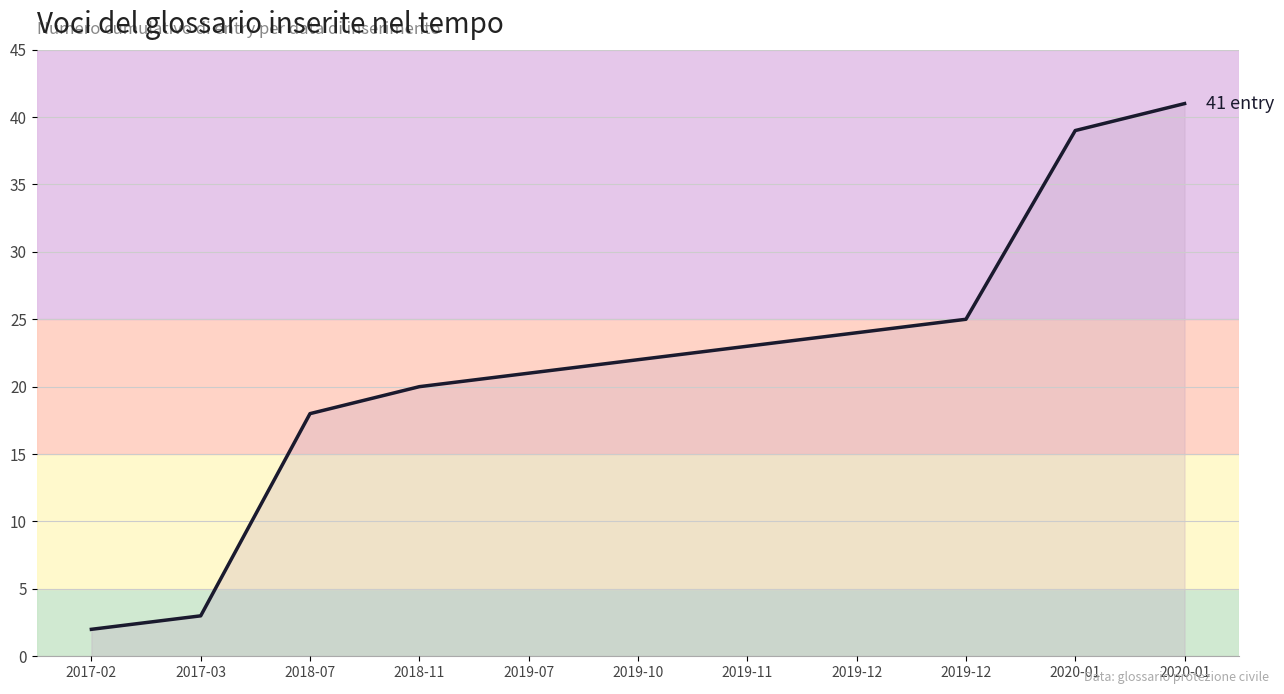

Is it true that the value at 2018-11 is 20?

True